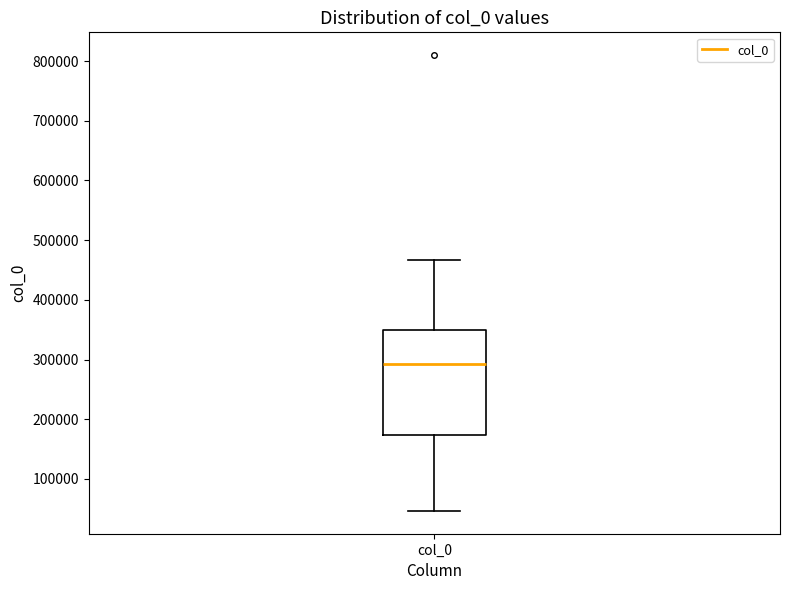

Where is the lower edge of the box for col_0 on the y-axis? The values are not printed on the chart, so give them approximately, as read against the axis.

170000